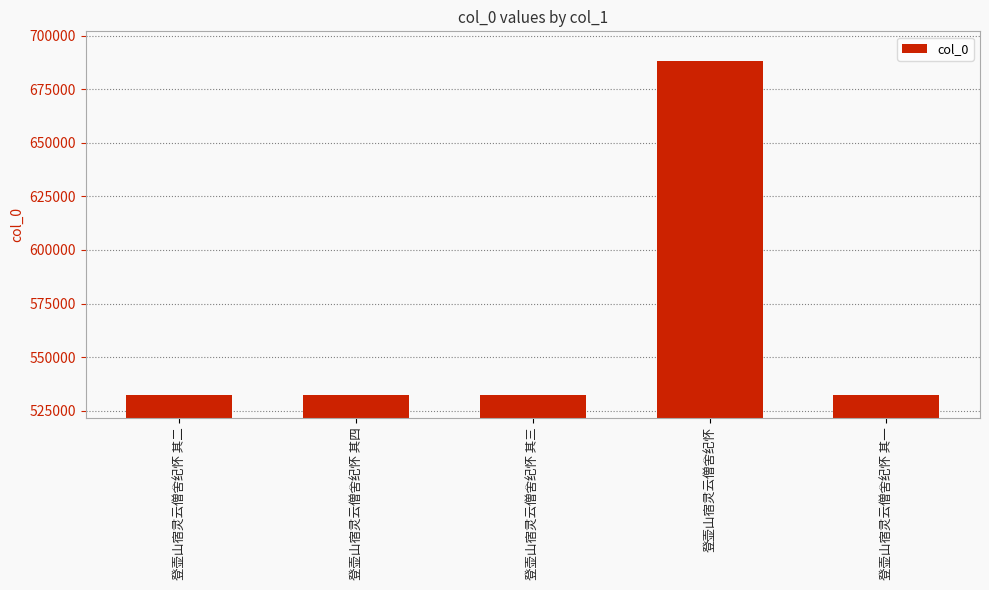

What value does the data have at 登壶山宿灵云僧舍纪怀 其二, to the nearest 100?

532500